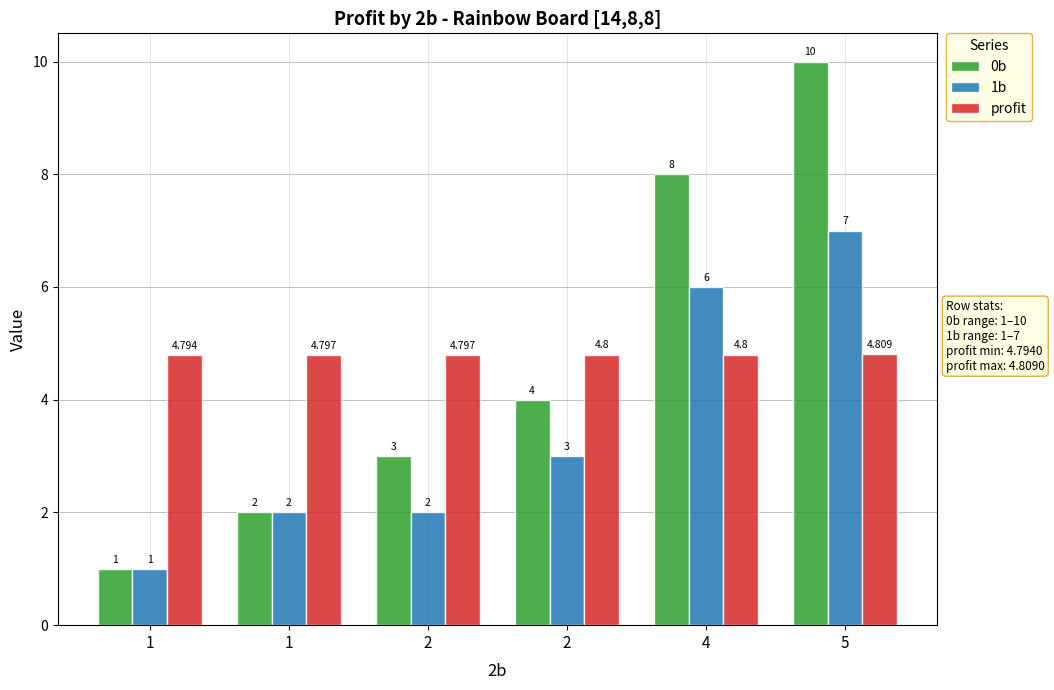

Between 2 and 5, which series saw the biggest shift?

0b